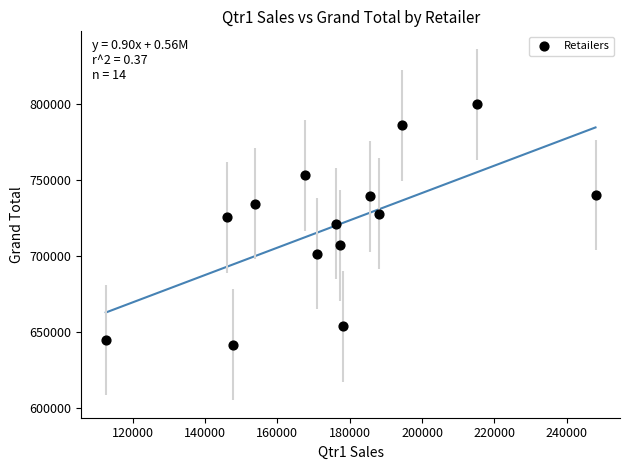

What is the range of Y values (max minus min)?

158433.8